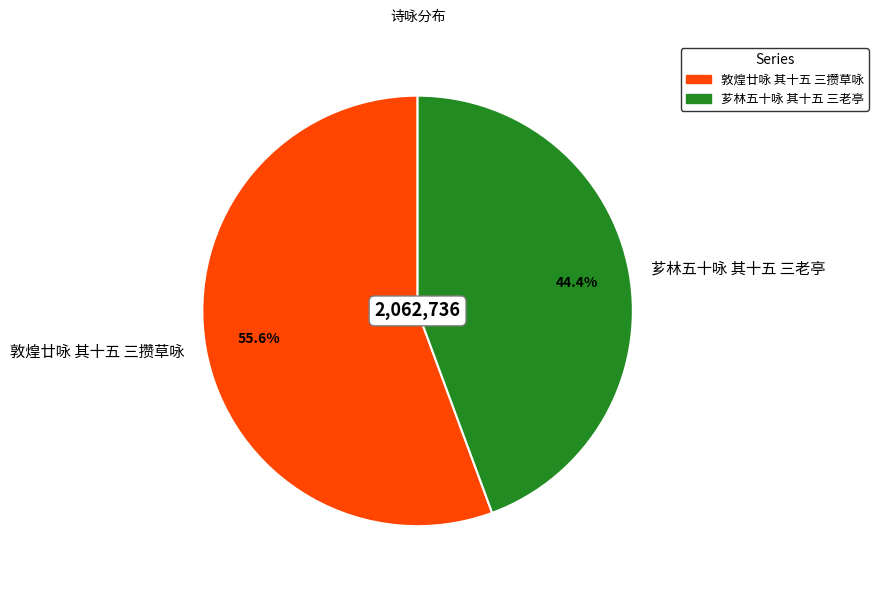

To the nearest percent, what percentage of the pie is 敦煌廿咏 其十五 三攒草咏?

56%